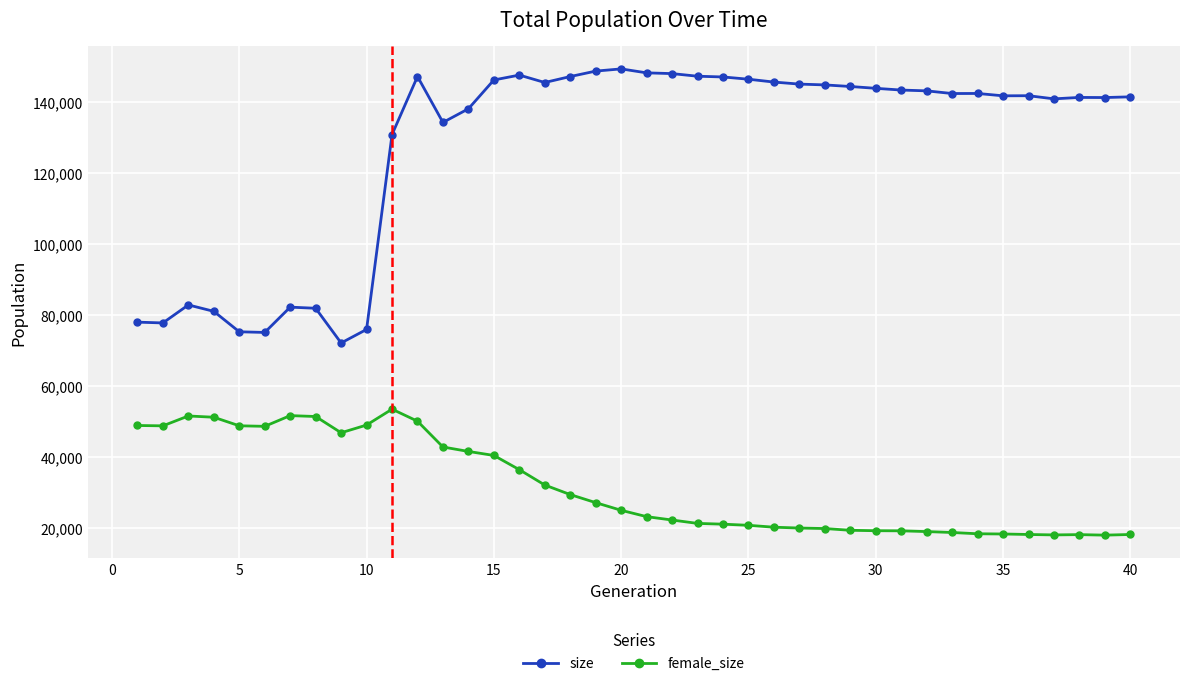

Does the chart have visible grid lines?

Yes